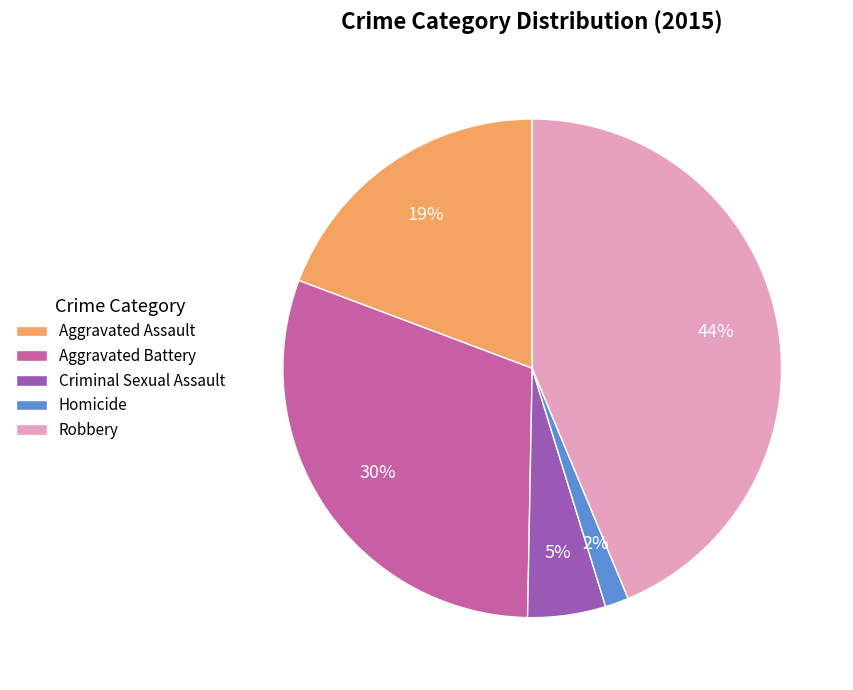

True or false: Aggravated Assault accounts for 19% of the total.

True